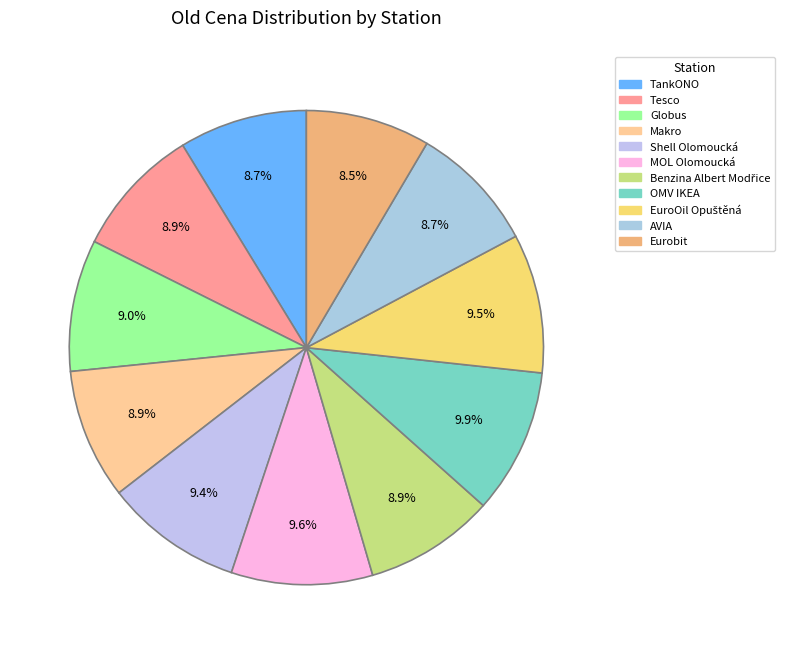

To the nearest percent, what percentage of the pie is OMV IKEA?

10%